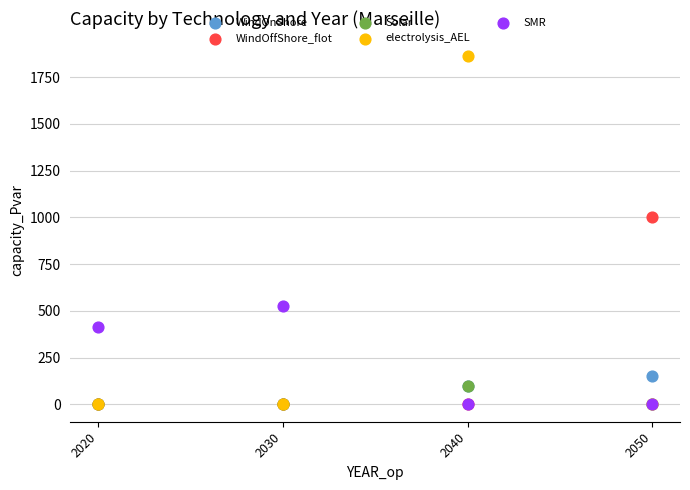

Across all series, what Y value is closest to 931?

1000.0